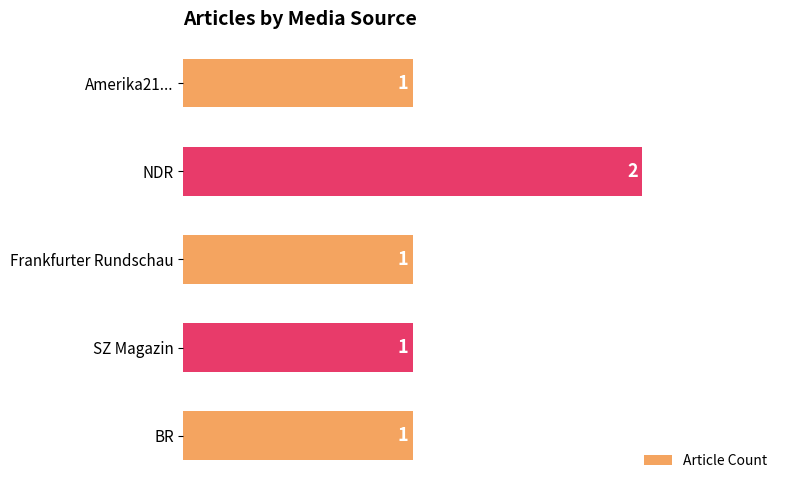

Does the chart contain stacked bars?

No